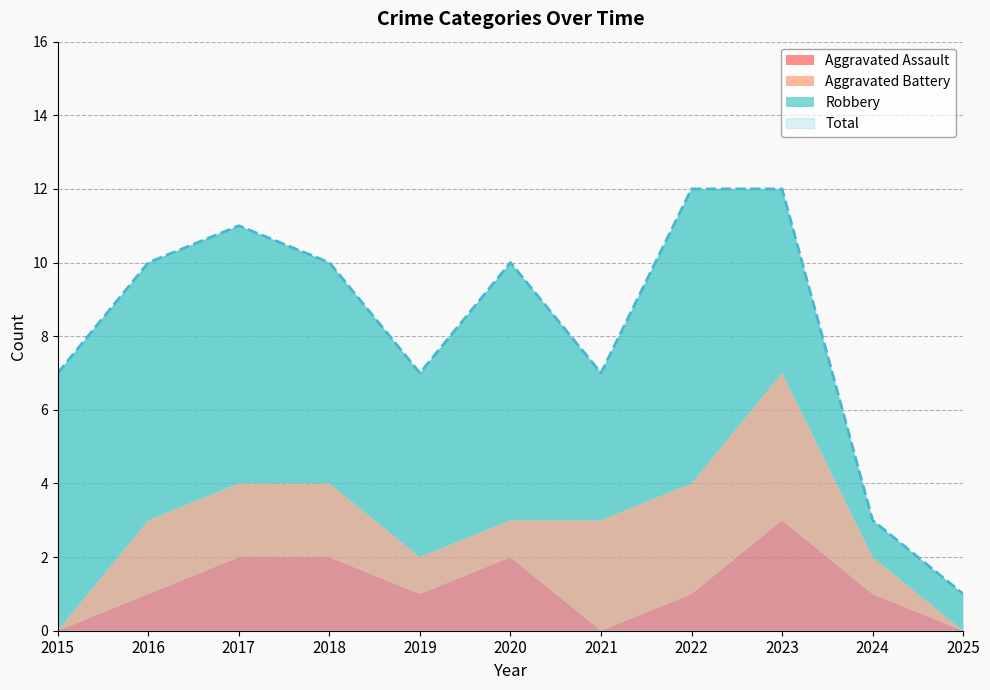

Does the chart display data point markers on the line(s)?

No